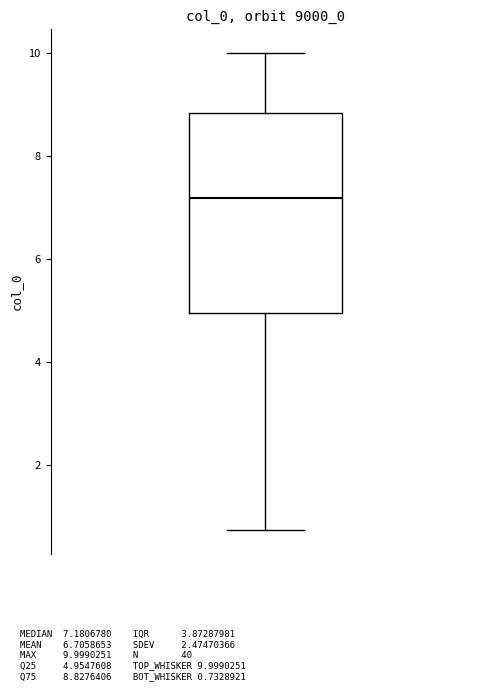

Where does the median line of the box sit on the y-axis? The values are not printed on the chart, so give them approximately, as read against the axis.

7.2